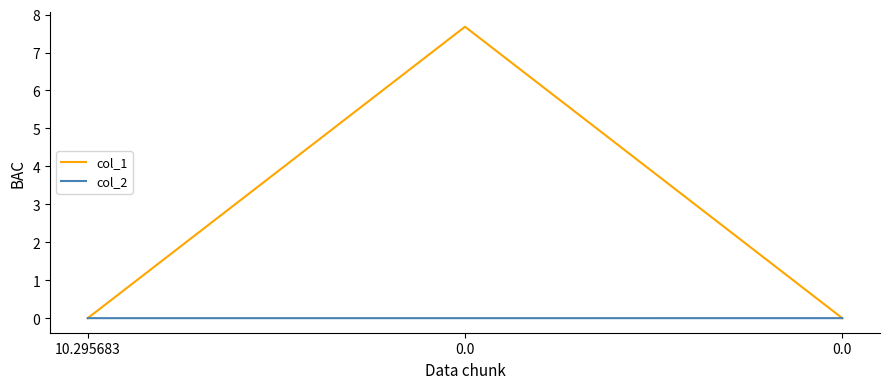

Is it true that col_1 equals 7.7 at 0.0?

True